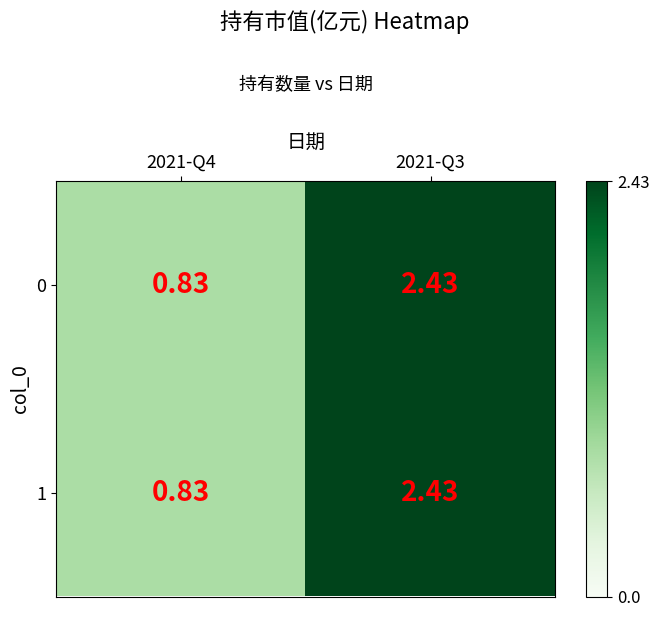

Is the value of 1 at 2021-Q4 greater than the value of 0 at 2021-Q3?

No